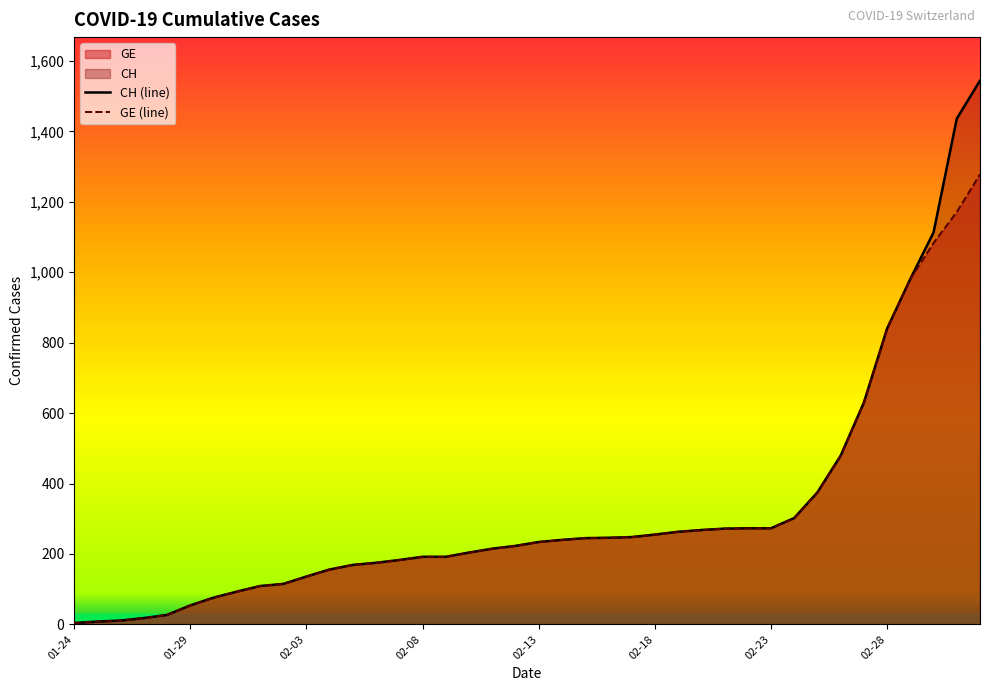

List the series in order of their peak value, highest first.

CH (line), GE (line)